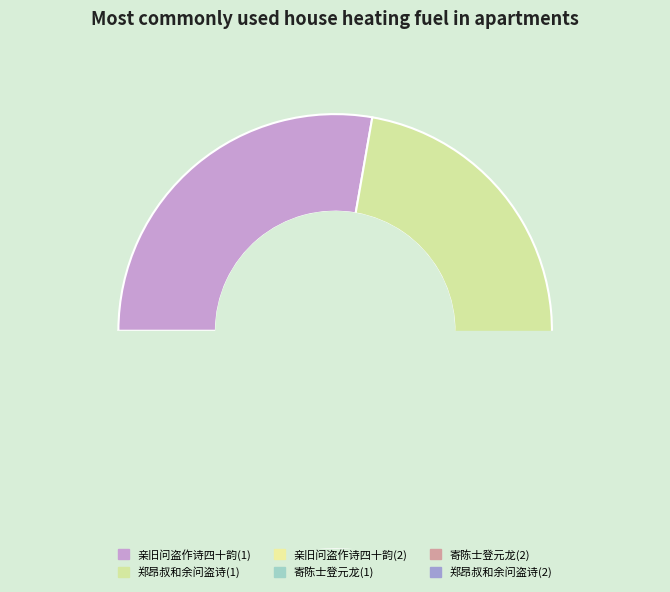

Is there a majority slice in this chart?

No